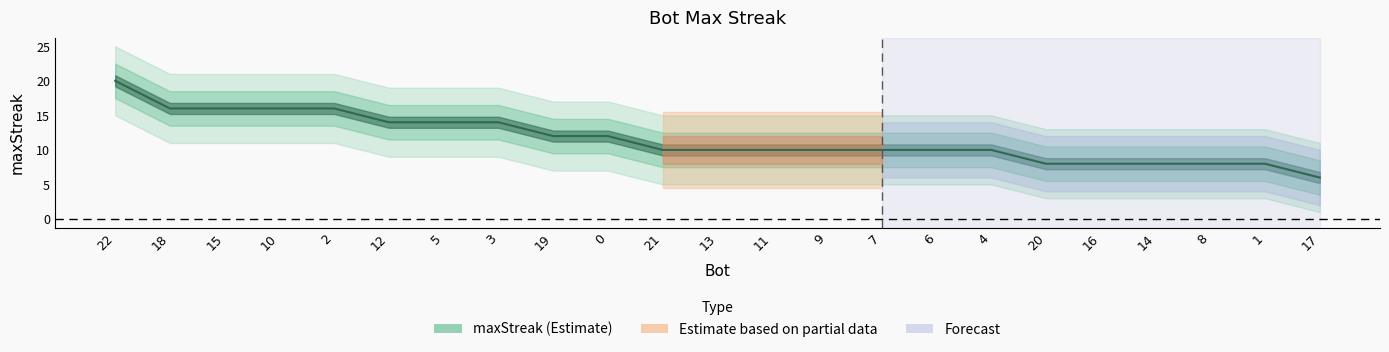

True or false: there are more than 1 points higher than both neighbors.

False